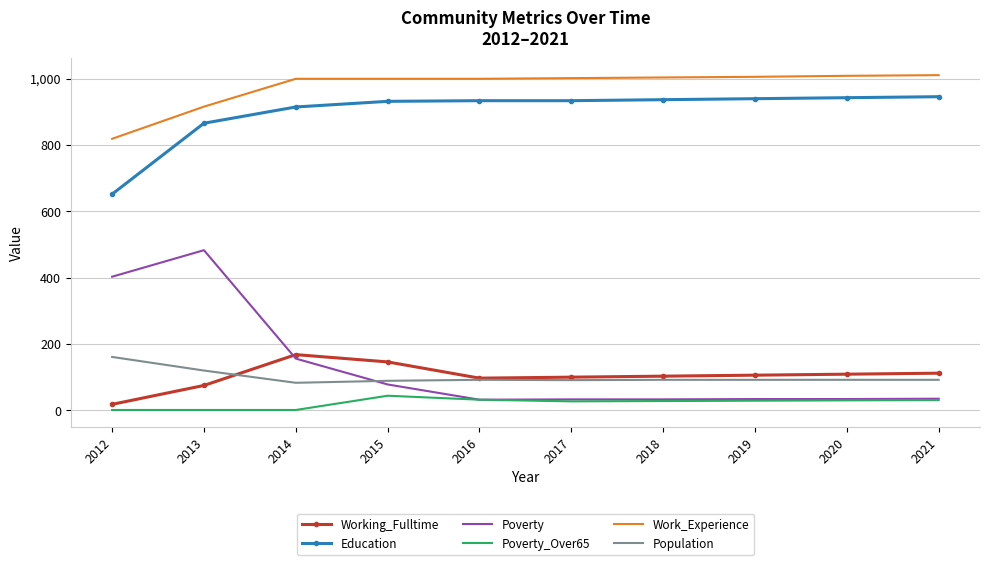

What is the difference between the highest and lowest values at 2016?

968